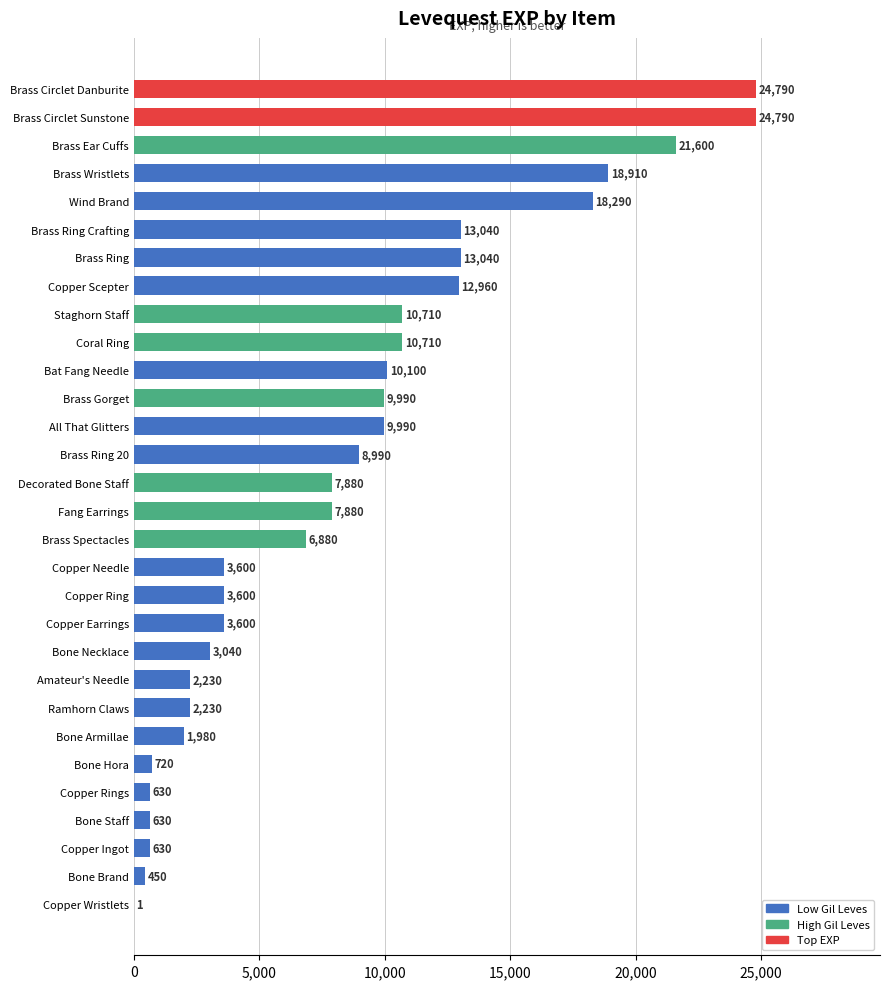

True or false: the data shows 3040 at Bone Necklace.

True